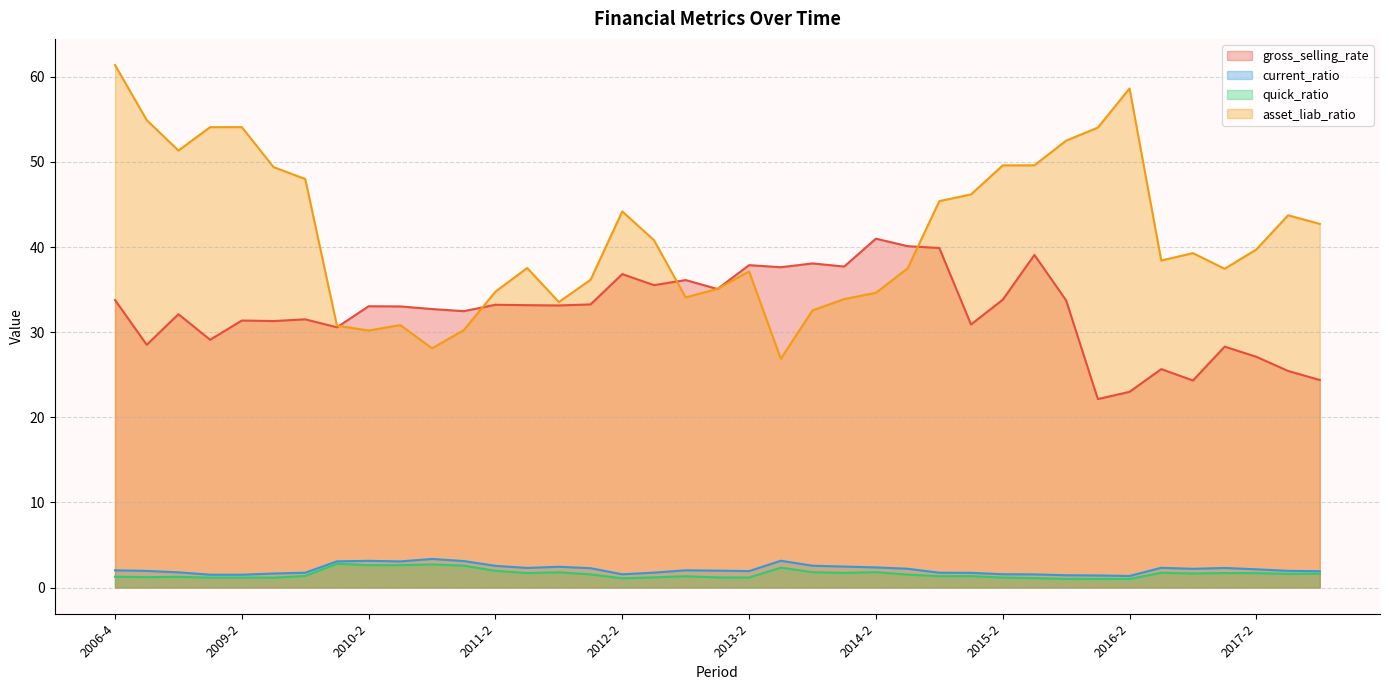

At 2016-3, list the series in order from largest to smallest.

asset_liab_ratio, gross_selling_rate, current_ratio, quick_ratio